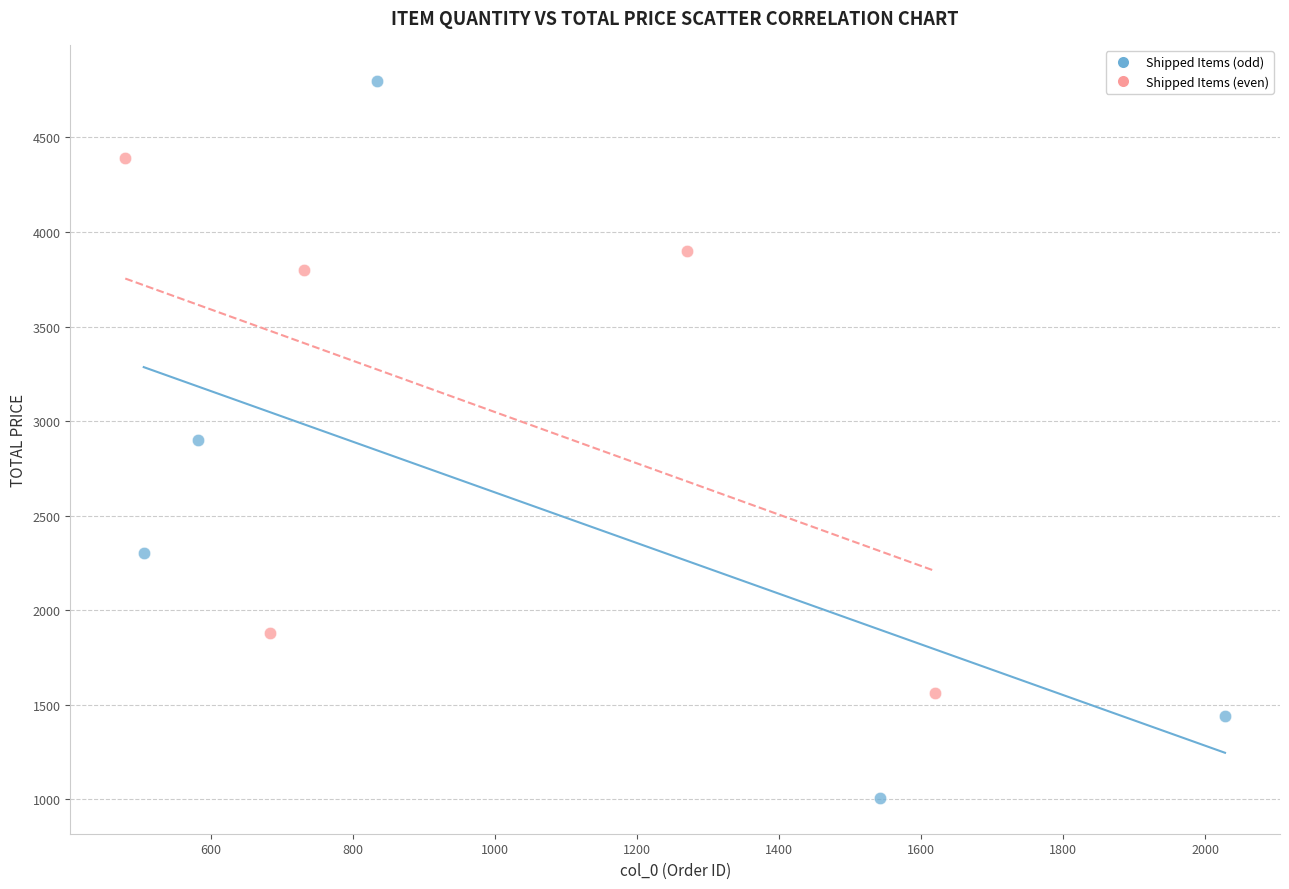

Which series contains the highest Y value?

Shipped Items (odd)